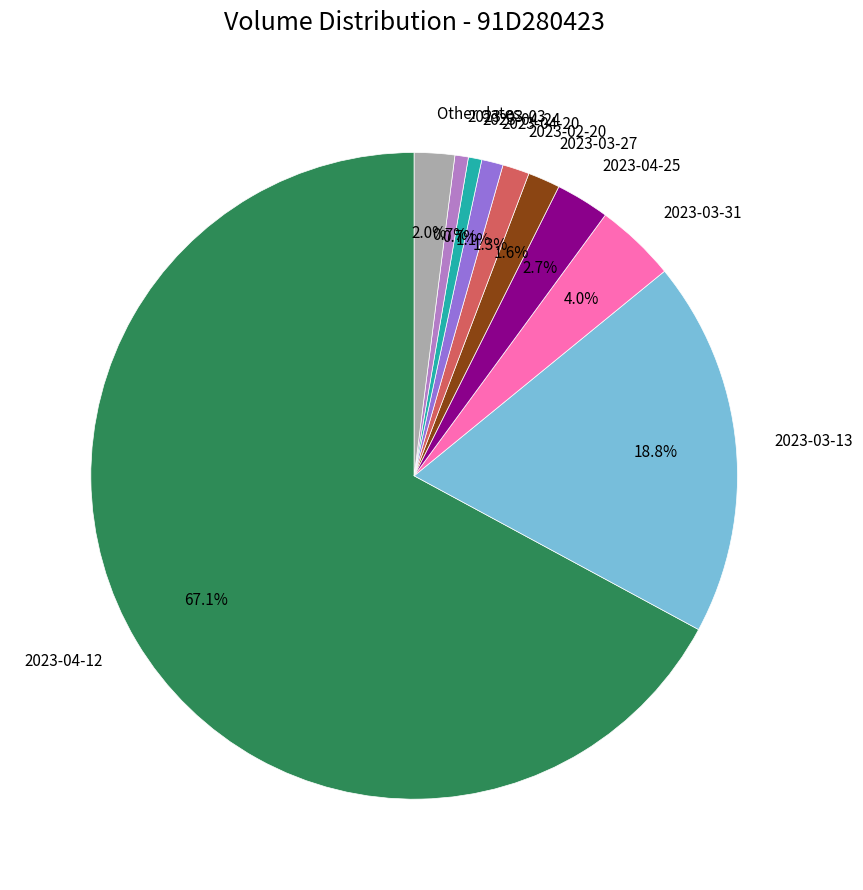

Is it true that 2023-04-12 is 67% of the pie?

True